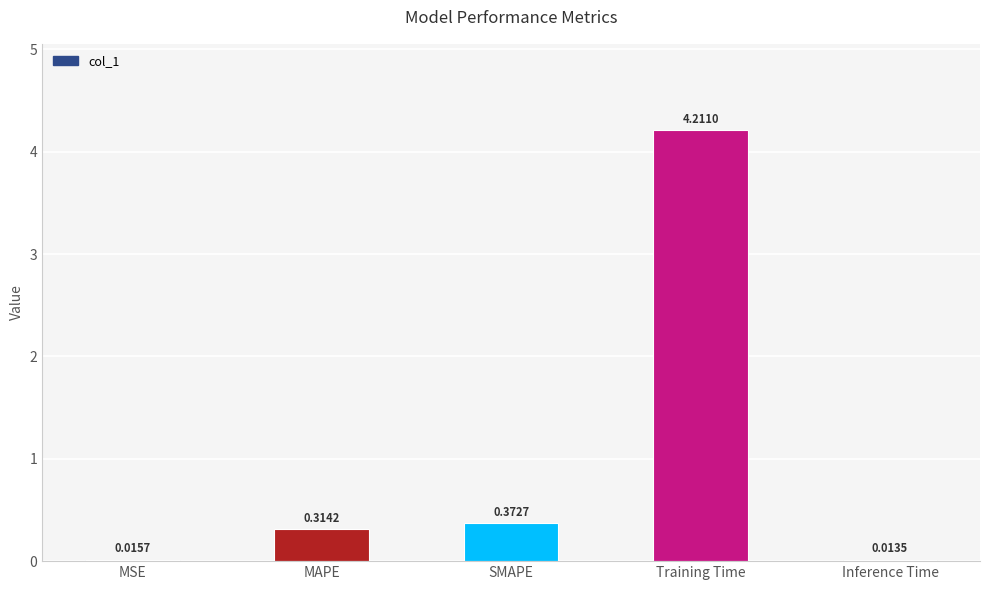

Between Inference Time and Training Time, which is larger?

Training Time